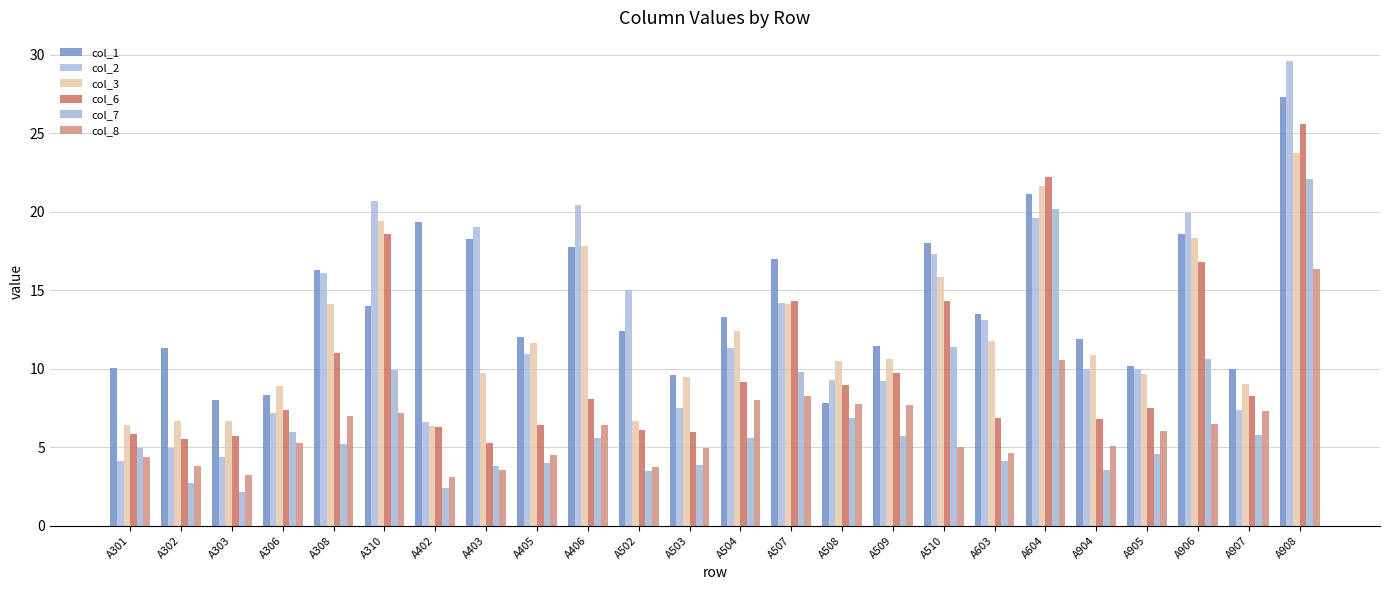

How many data points does each series have?

24